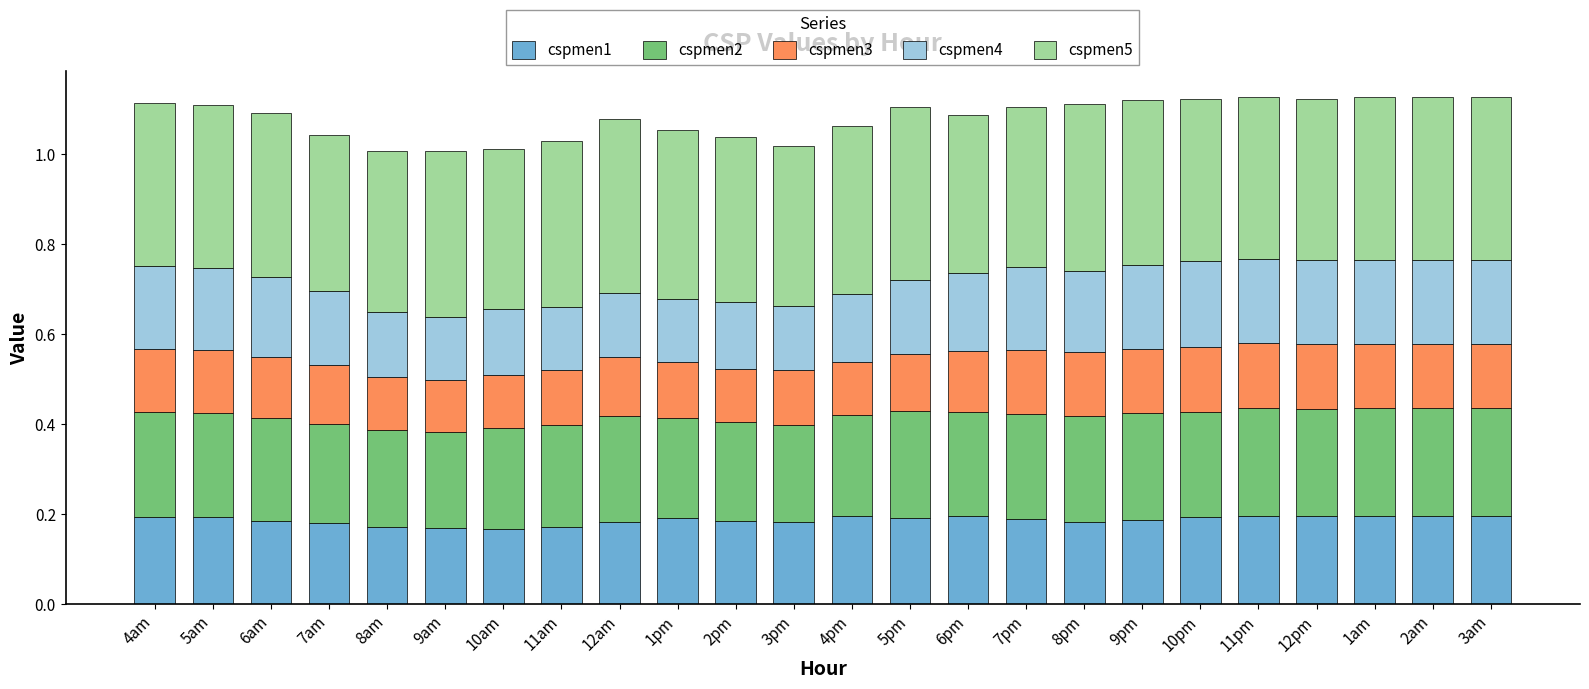

The cspmen1 series shows 0.2 at 12pm. True or false?

True